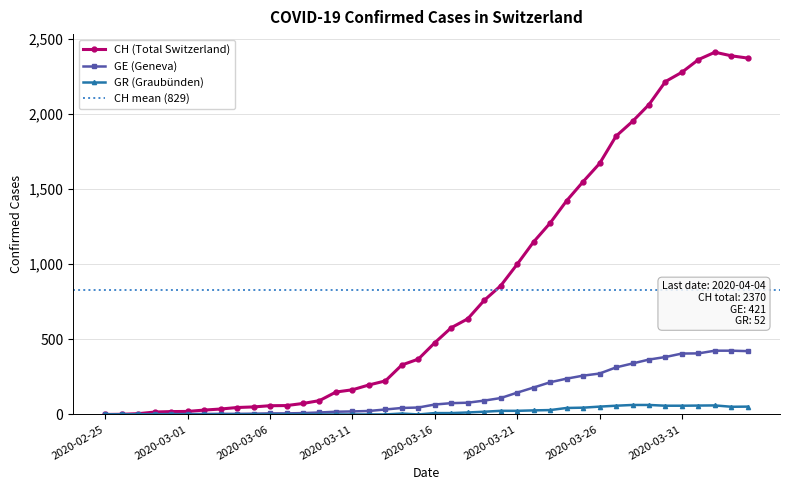

What are all the series names shown in the legend?

CH, GE, GR